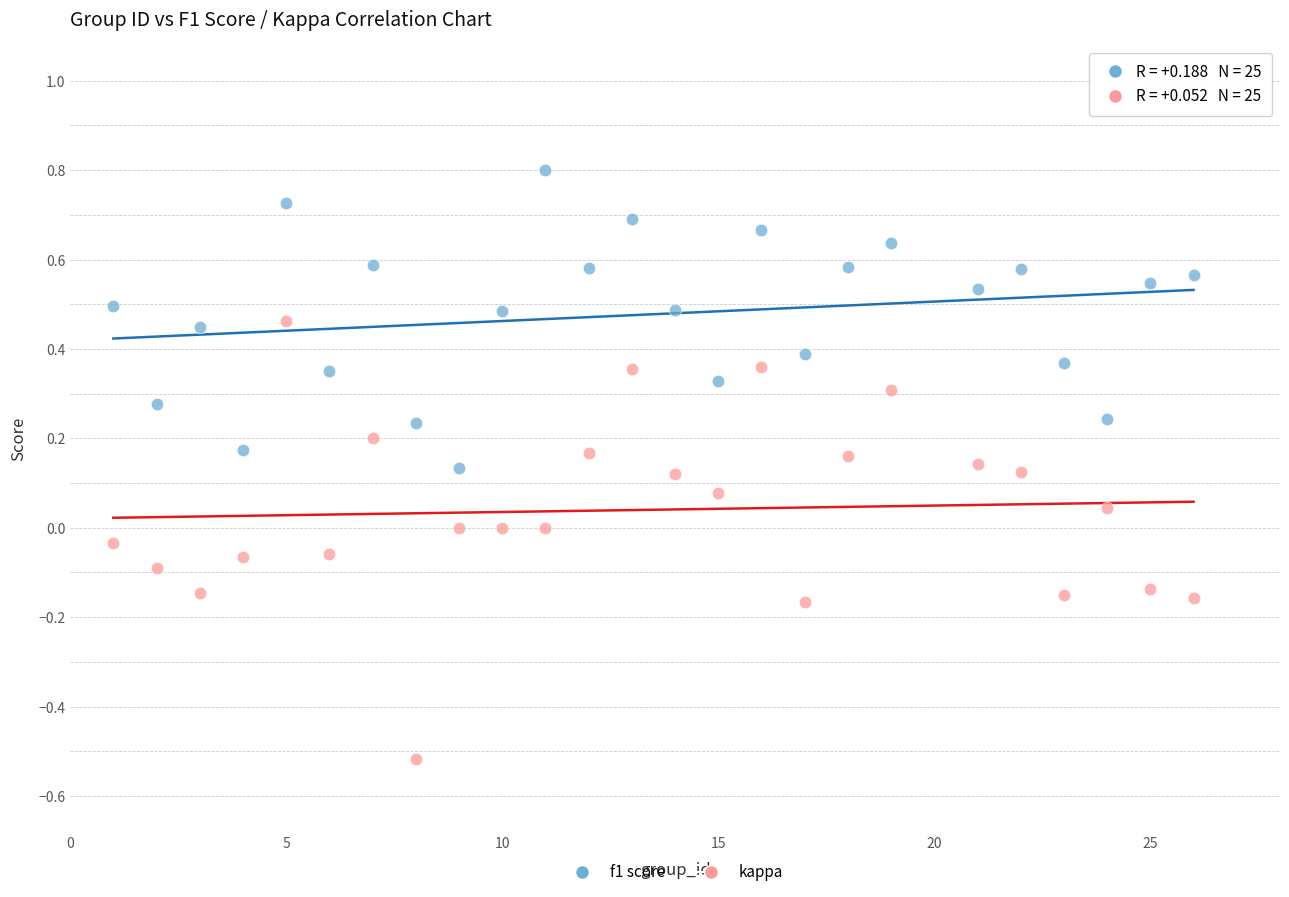

Across all data points, what is the range of Y values (max minus min)?

1.3